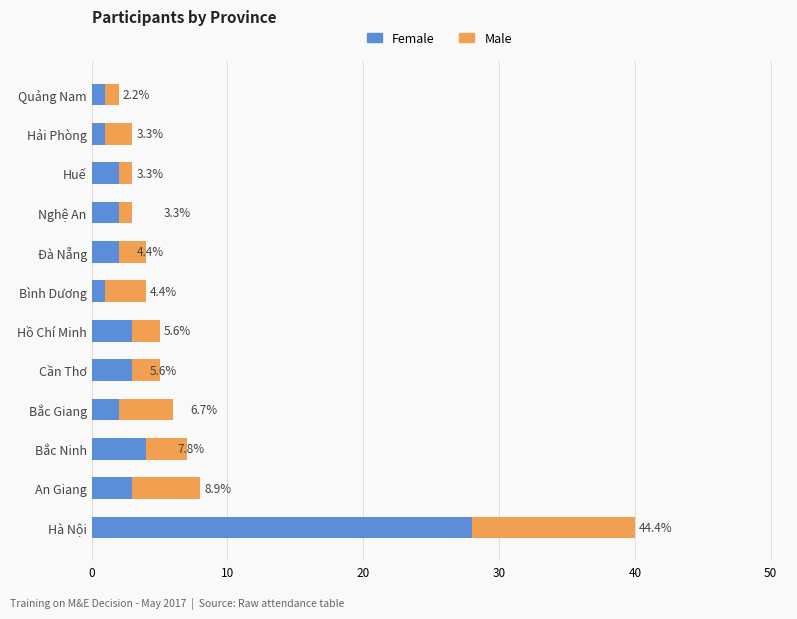

What are all the series names shown in the legend?

Female, Male